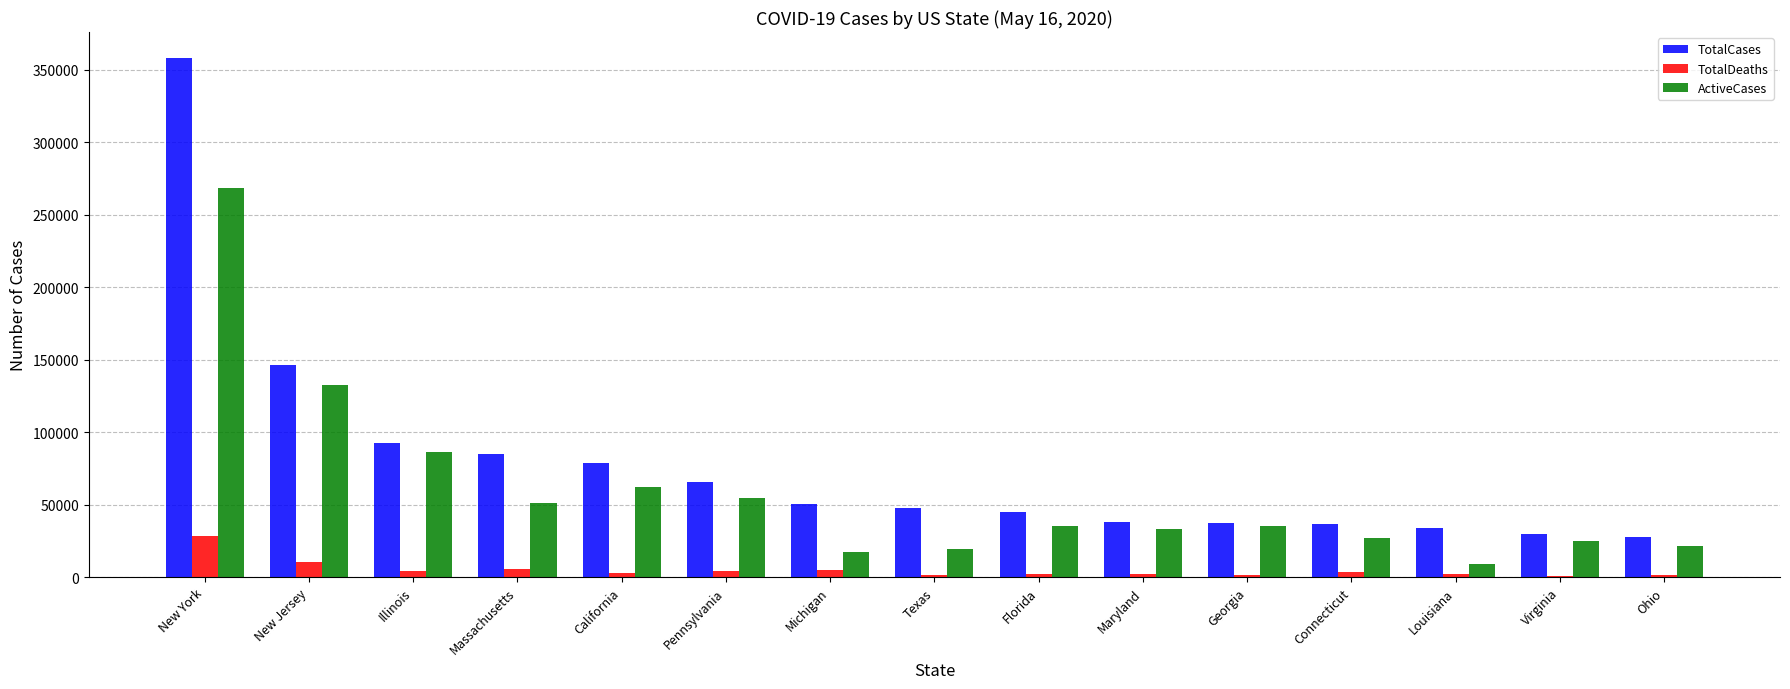

How many groups of bars are there?

15